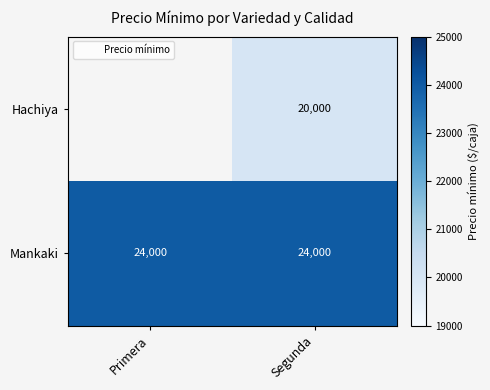

At which label does Mankaki reach its minimum?

Primera